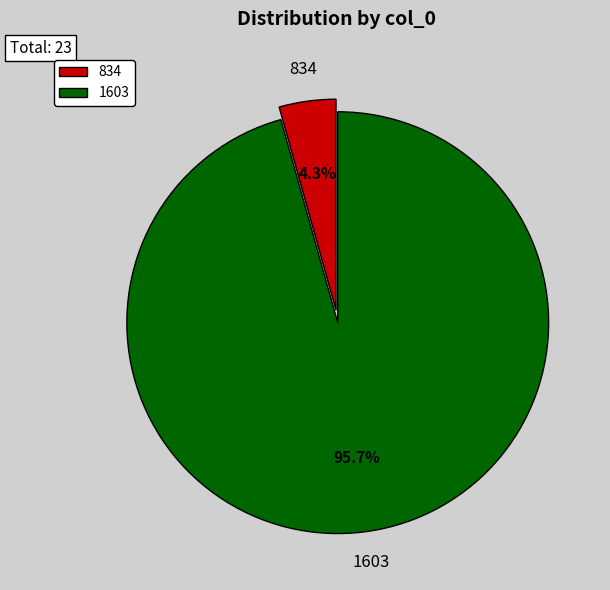

To the nearest percent, what is the average slice percentage?

50%